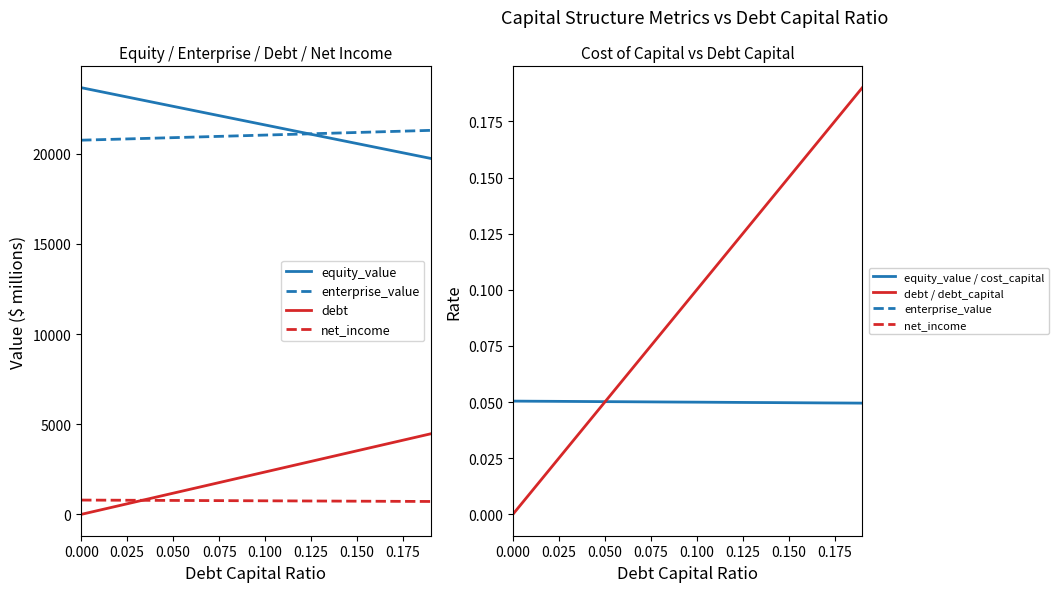

What is the difference between the second highest and second lowest values in the equity_value series?

3510.3